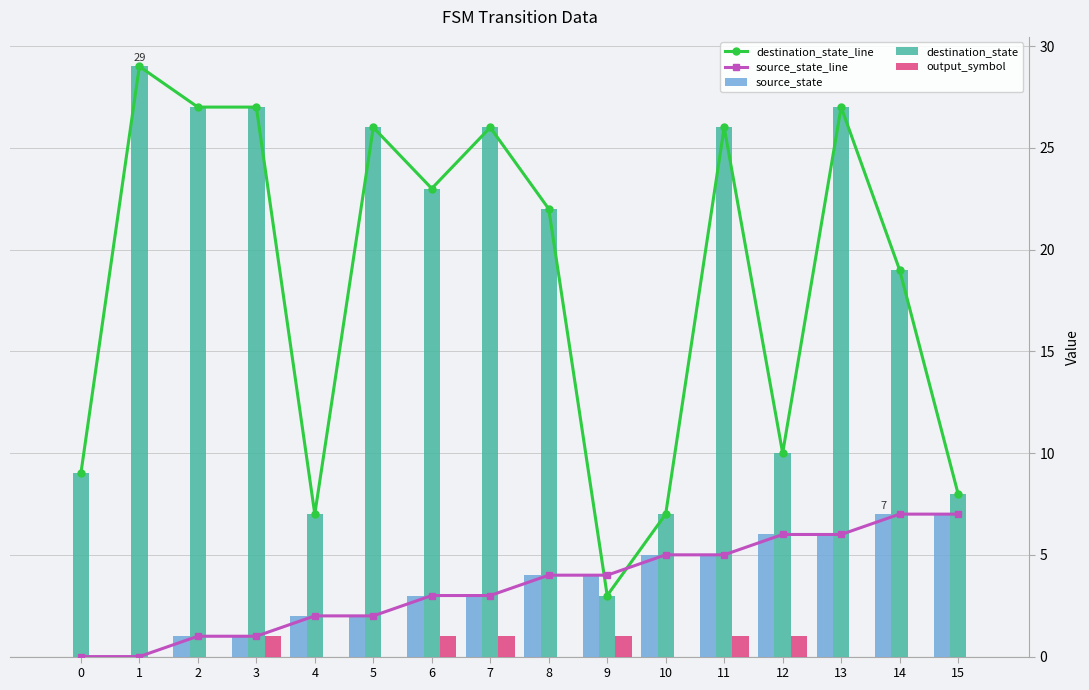

Reading left to right, list all the values displayed in this chart.

destination_state_line: 9	29	27	27	7	26	23	26	22	3	7	26	10	27	19	8
source_state_line: 0	0	1	1	2	2	3	3	4	4	5	5	6	6	7	7
source_state: 0	0	1	1	2	2	3	3	4	4	5	5	6	6	7	7
destination_state: 9	29	27	27	7	26	23	26	22	3	7	26	10	27	19	8
output_symbol: 0	0	0	1	0	0	1	1	0	1	0	1	1	0	0	0